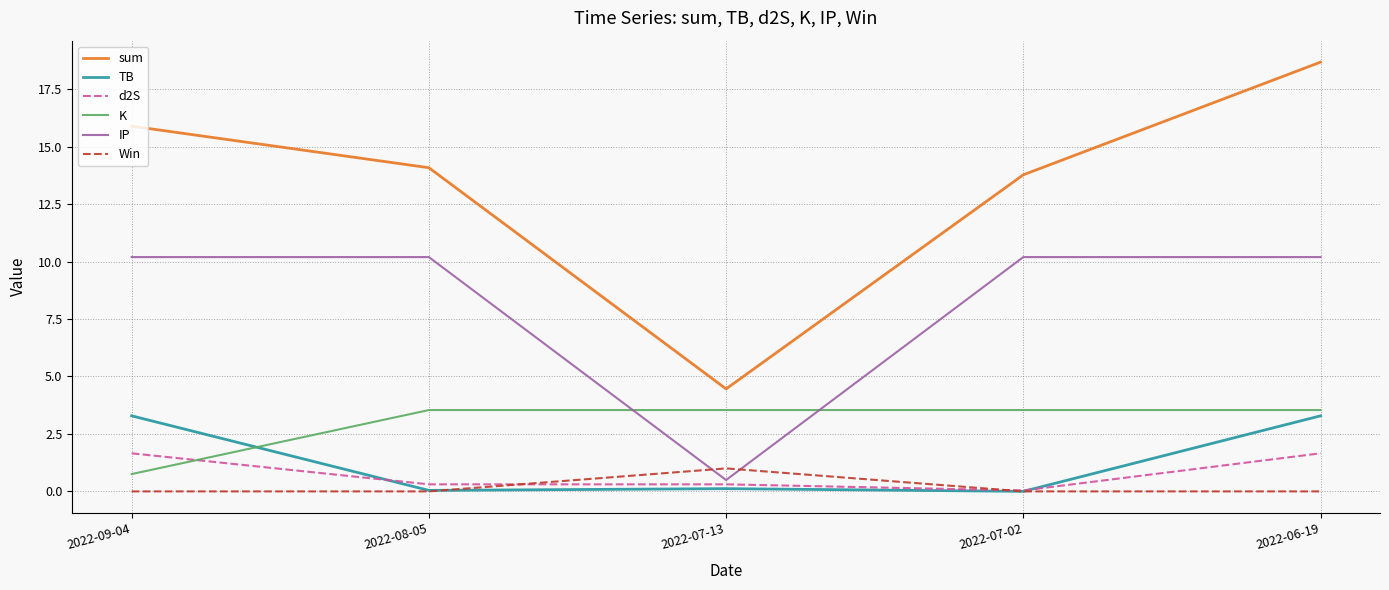

Count the number of categories in the chart.

5